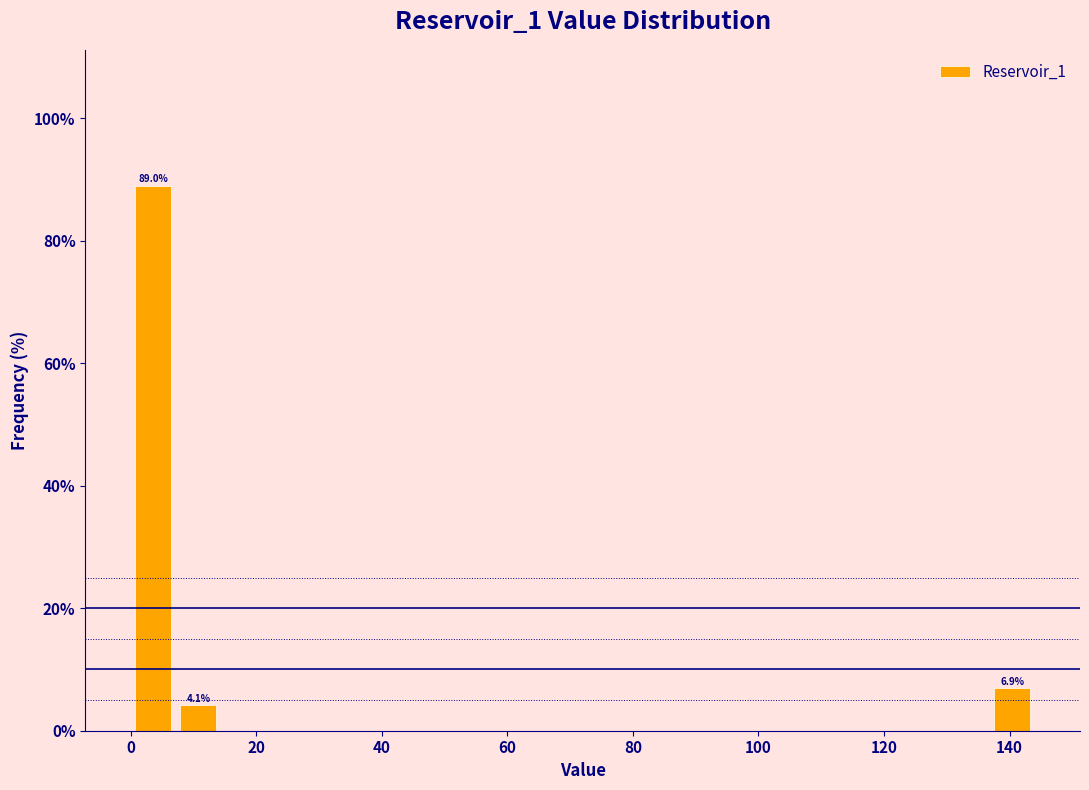

Read against the x-axis, roughly where is the centre of the tallest bar?

4